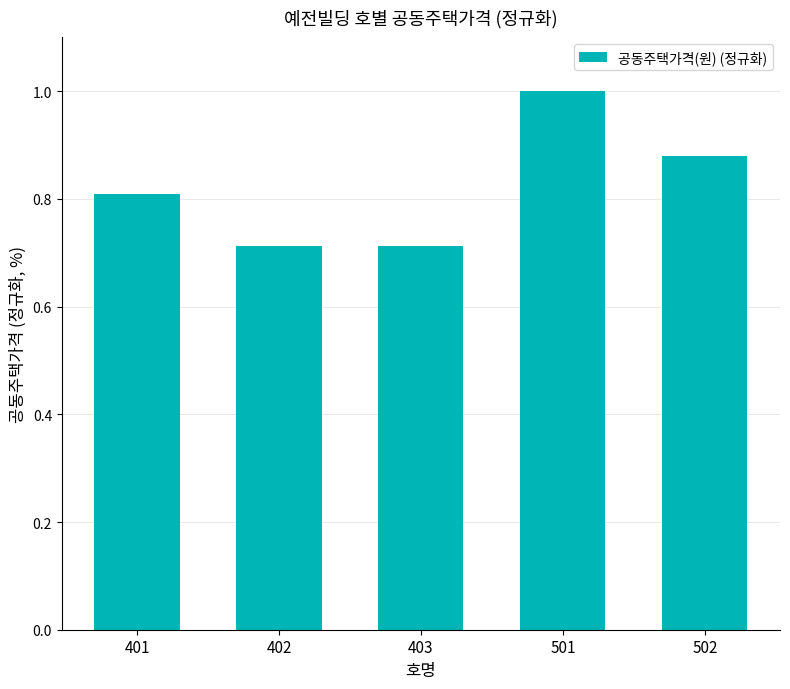

Does the chart contain stacked bars?

No